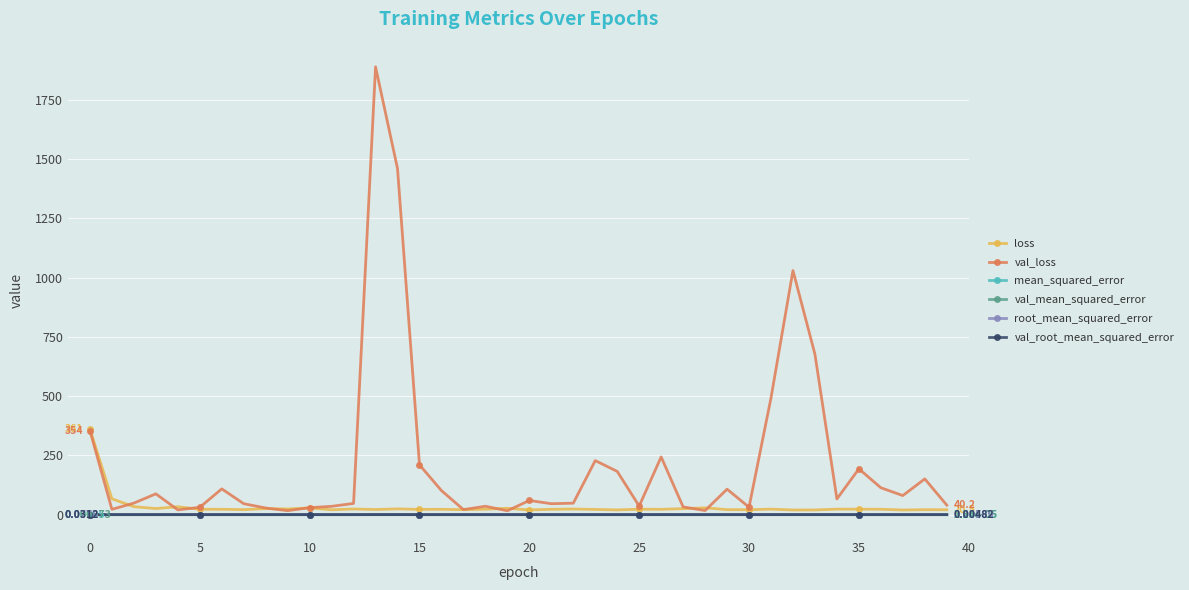

Which series has the largest total across all categories?

val_loss